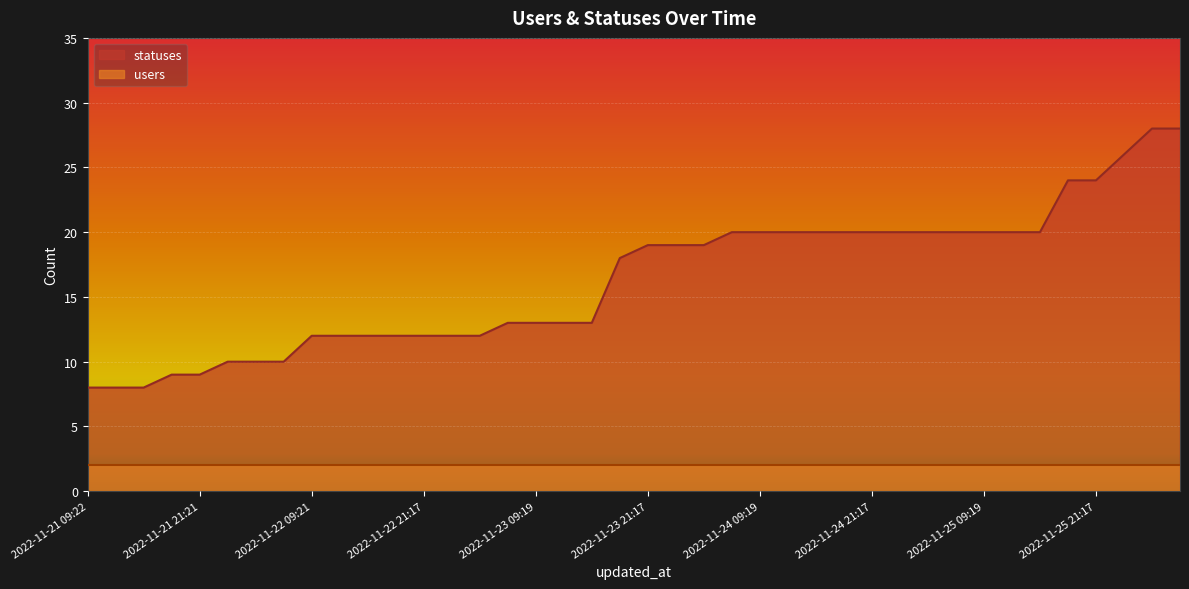

At which label is the value closest to 18?

2022-11-23 18:24